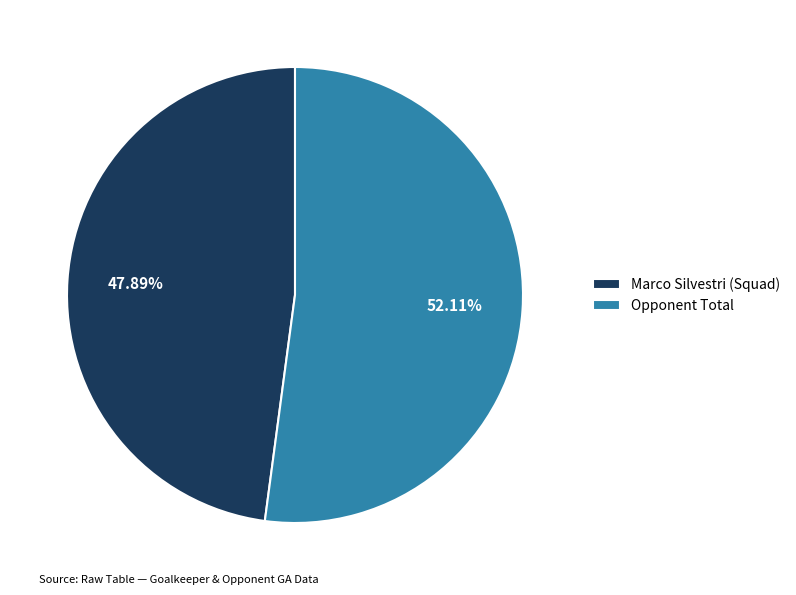

Approximately how many times larger is the value at Opponent Total compared to Marco Silvestri (Squad)?

1.1